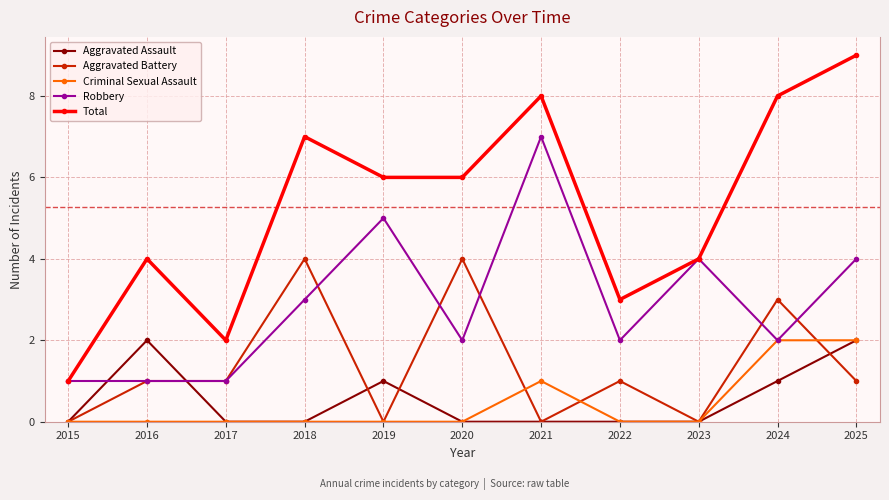

Reading left to right, list all the values displayed in this chart.

Aggravated Assault: 2015=0	2016=2	2017=0	2018=0	2019=1	2020=0	2021=0	2022=0	2023=0	2024=1	2025=2
Aggravated Battery: 2015=0	2016=1	2017=1	2018=4	2019=0	2020=4	2021=0	2022=1	2023=0	2024=3	2025=1
Criminal Sexual Assault: 2015=0	2016=0	2017=0	2018=0	2019=0	2020=0	2021=1	2022=0	2023=0	2024=2	2025=2
Robbery: 2015=1	2016=1	2017=1	2018=3	2019=5	2020=2	2021=7	2022=2	2023=4	2024=2	2025=4
Total: 2015=1	2016=4	2017=2	2018=7	2019=6	2020=6	2021=8	2022=3	2023=4	2024=8	2025=9